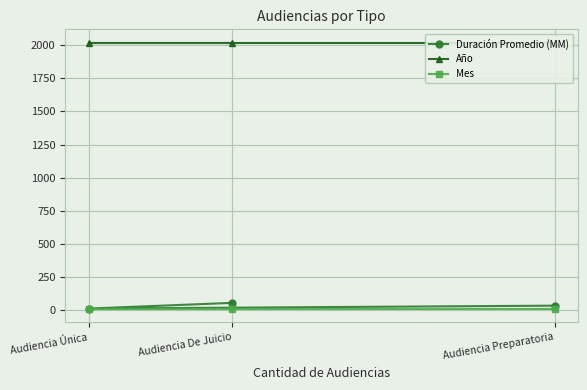

At which label does Año reach its minimum?

Audiencia De Juicio